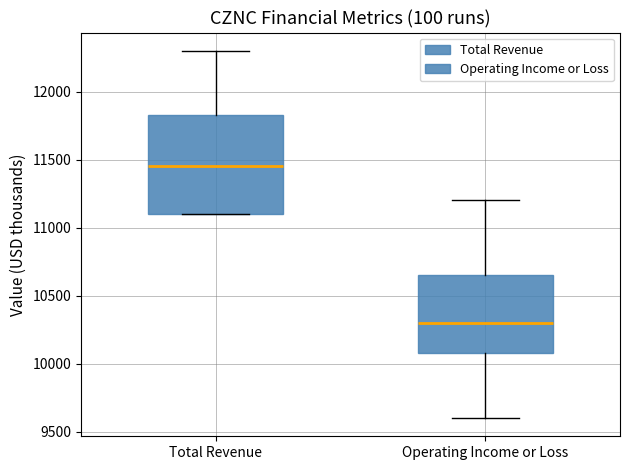

Where does the median line of the box for Total Revenue sit on the y-axis? The values are not printed on the chart, so give them approximately, as read against the axis.

11450